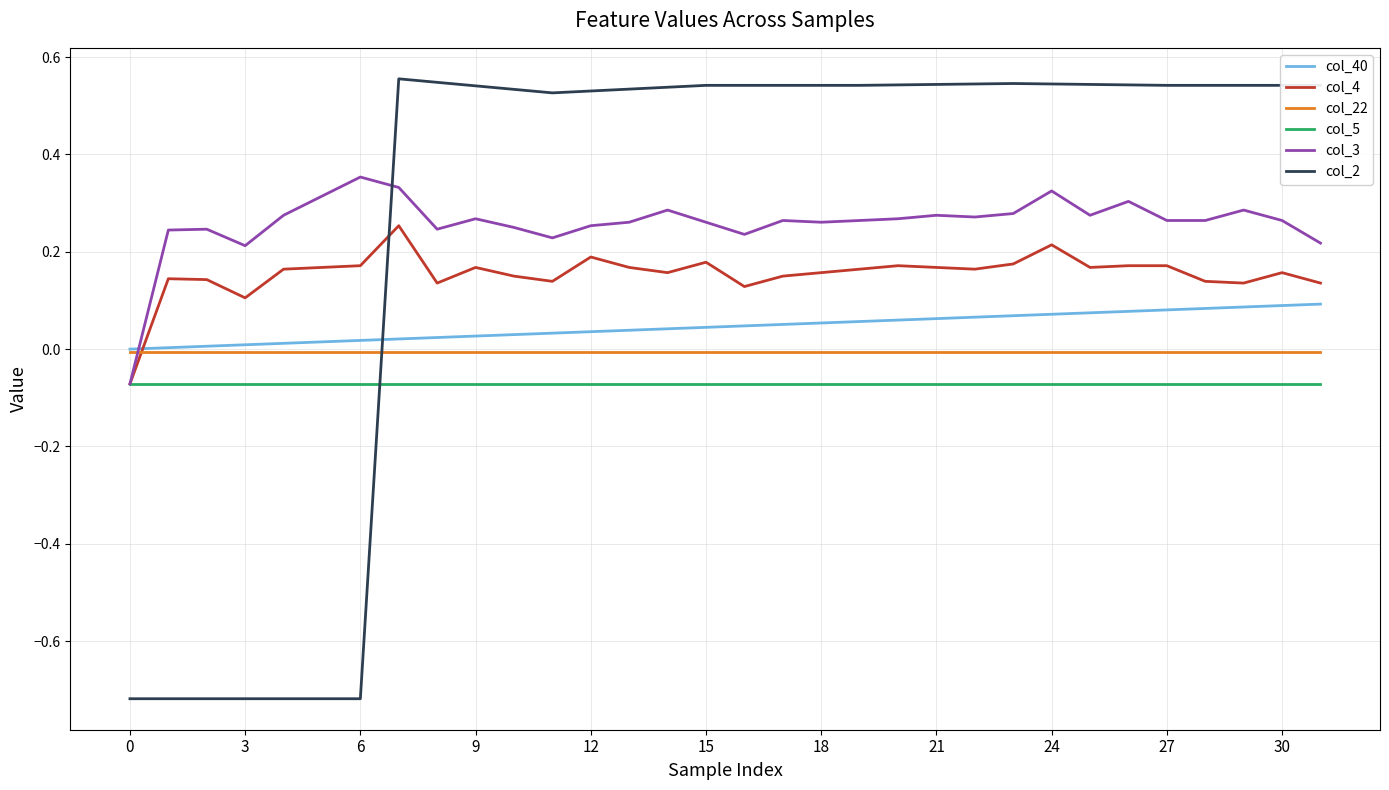

How many times do col_3 and col_2 cross each other?

1